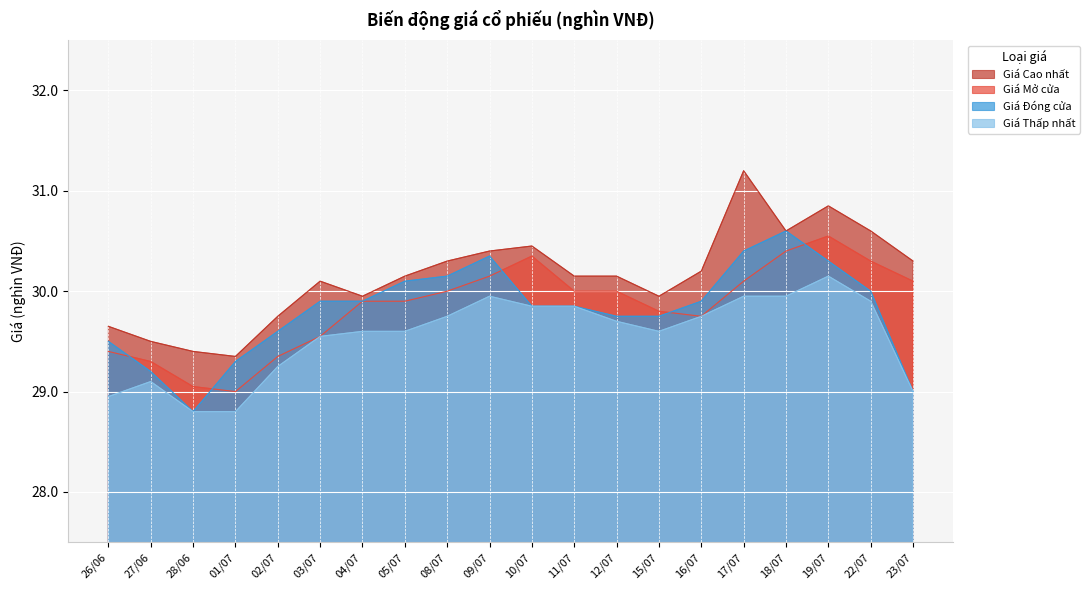

How many lines are shown in the chart?

4